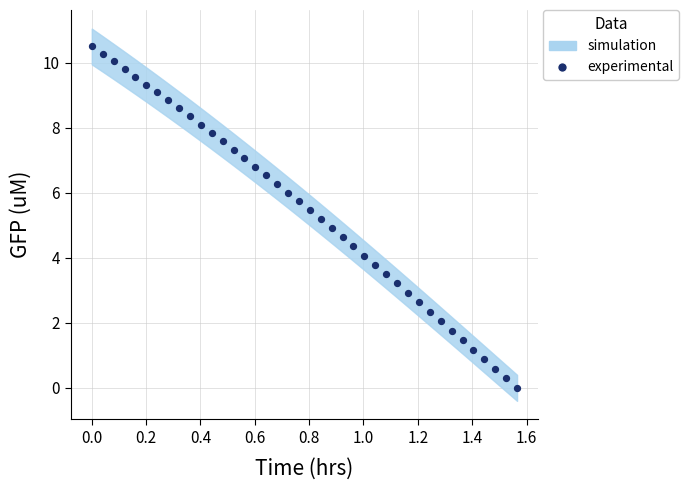

What is the range of Y values (max minus min)?

10.5